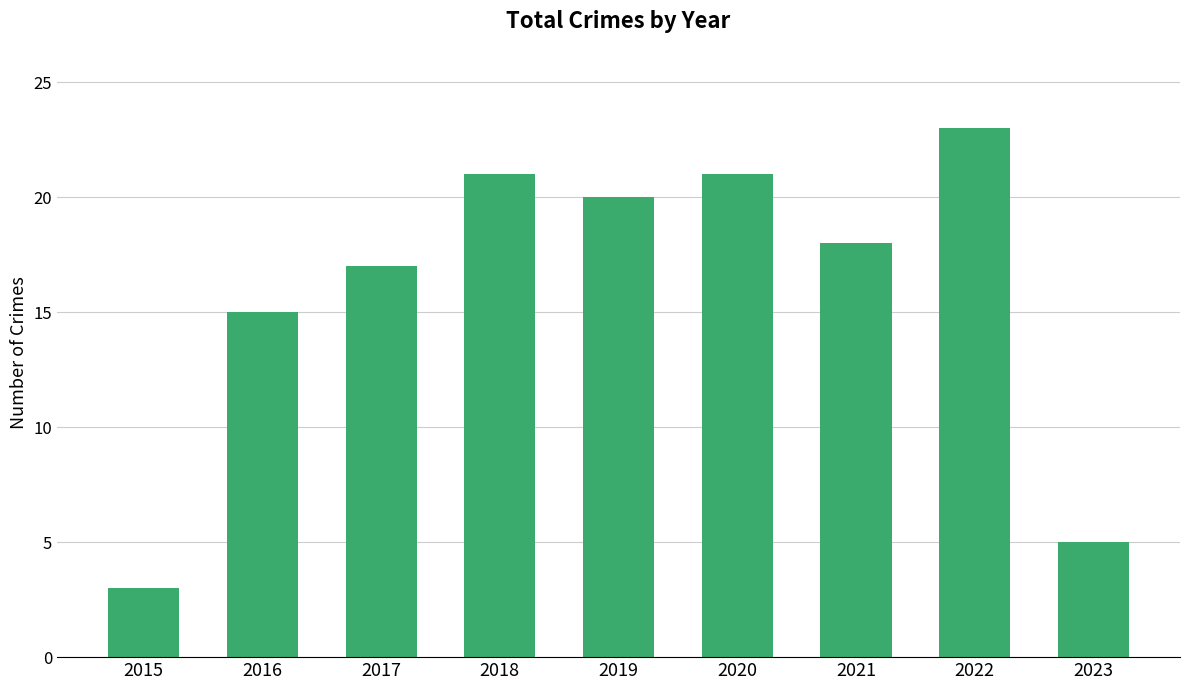

What value does the data have at 2022, to the nearest 10?

20